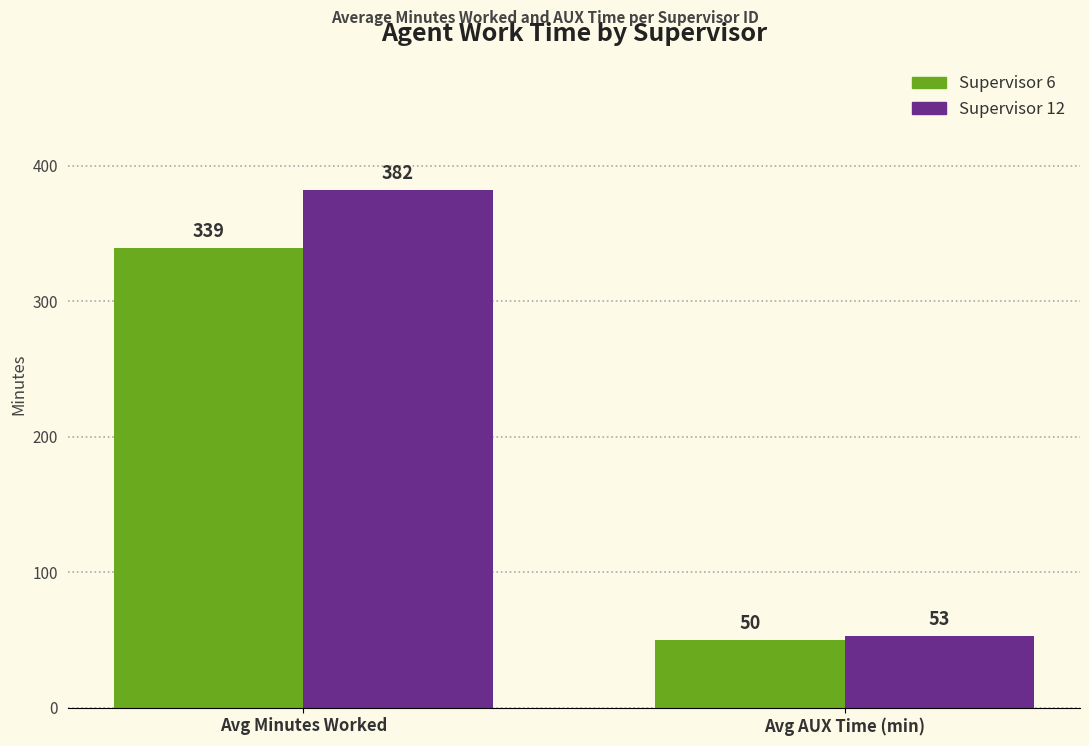

How many data points in Supervisor 12 are less than 382?

1